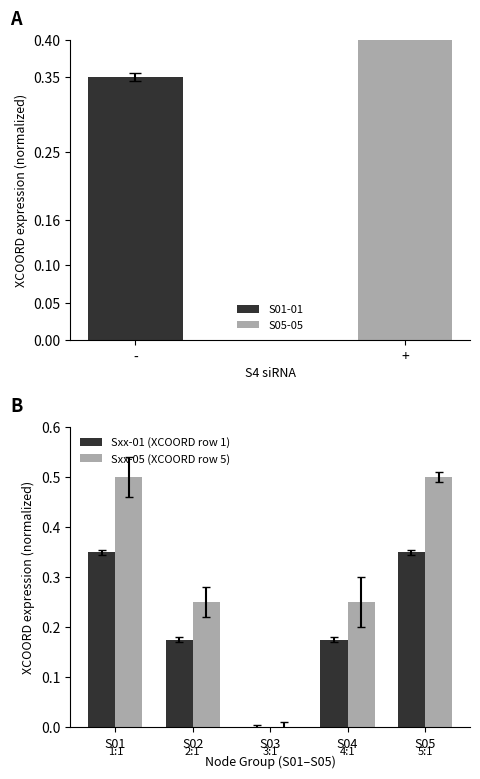

True or false: Sxx-01 (XCOORD row 1) has a value of 0.3 at S02.

False